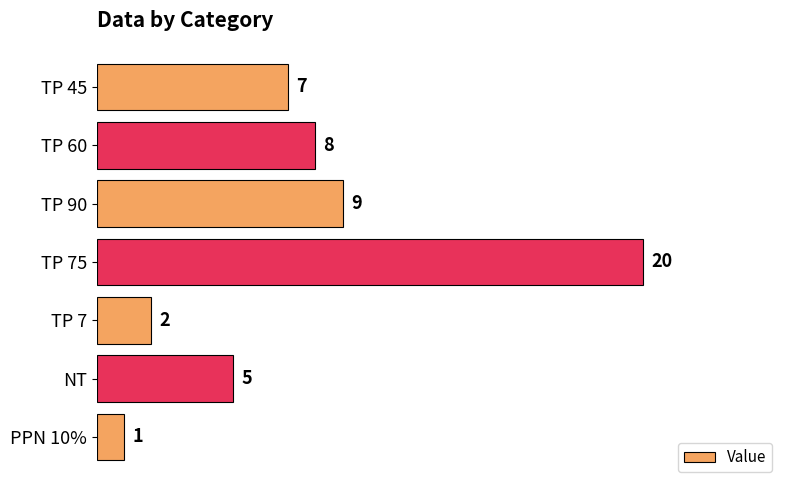

What is the difference between the maximum and minimum values?

19